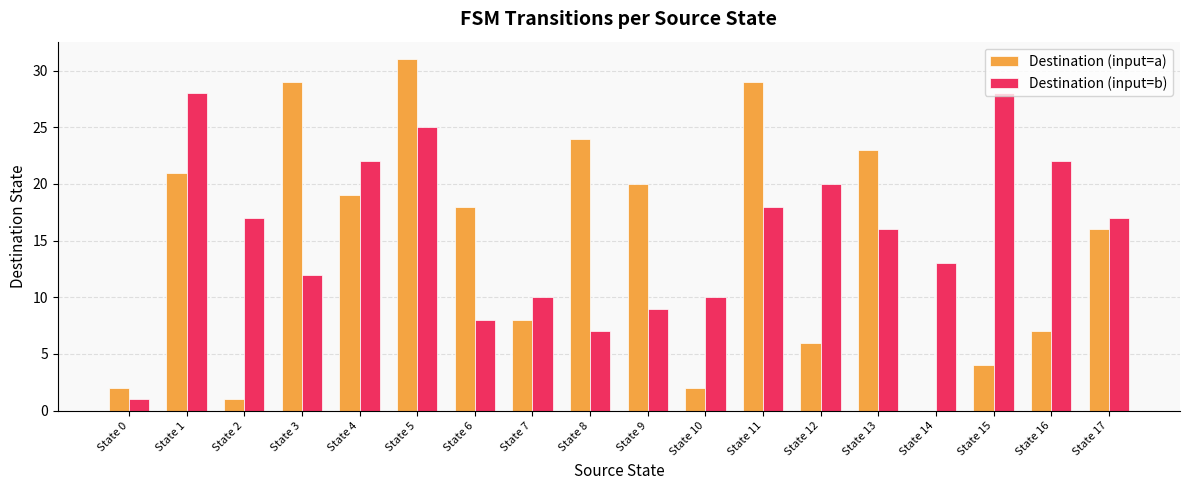

What is the difference between the Destination (input=b) values at State 11 and State 3?

6